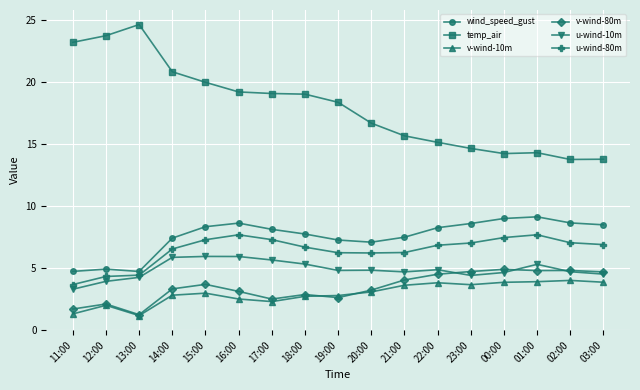

How many values in the v-wind-80m series are below 3?

6